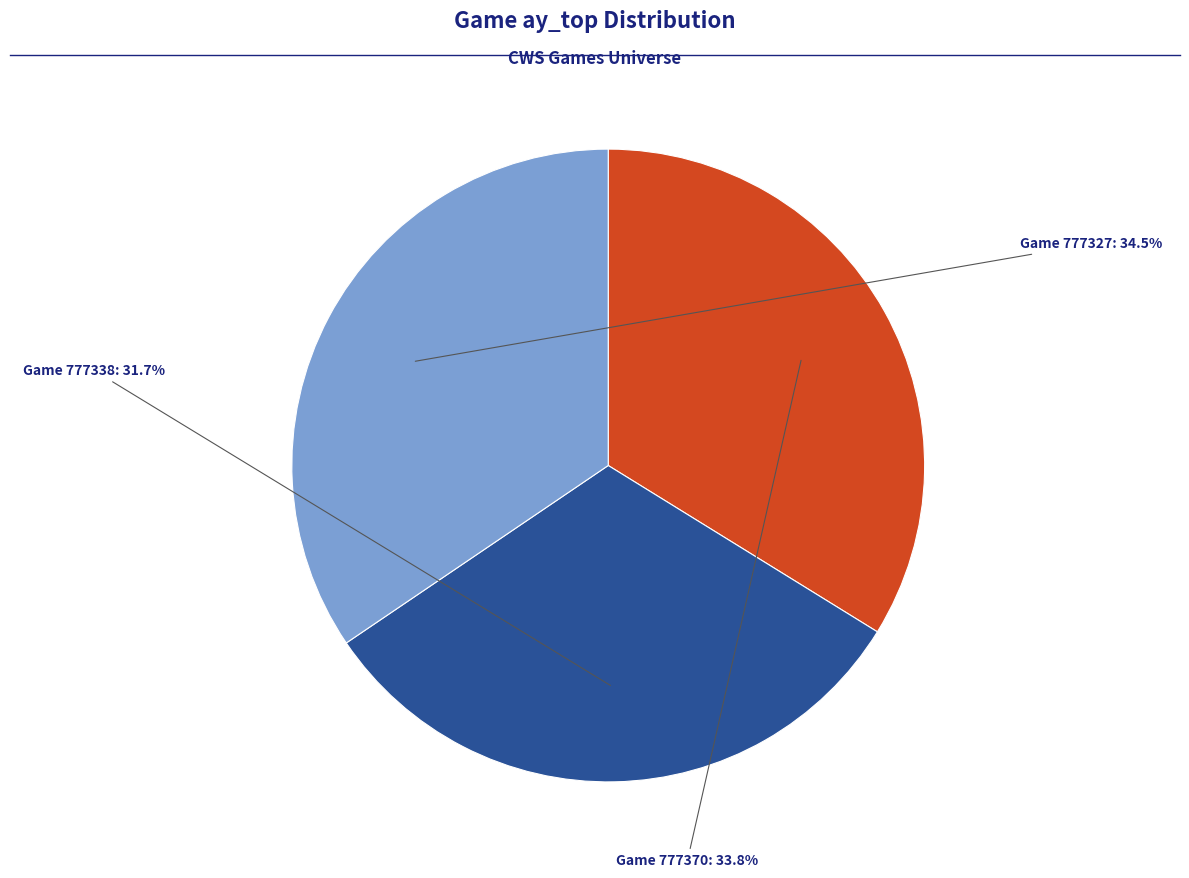

To the nearest percent, what is the difference between the largest and smallest slice percentages?

3%